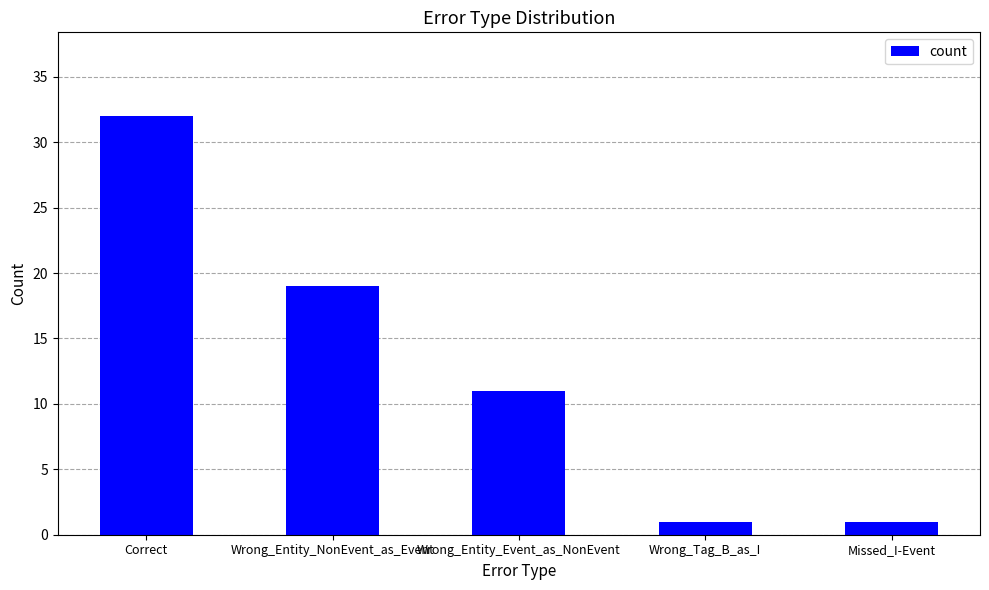

Approximately how many times larger is the value at Wrong_Tag_B_as_I compared to Missed_I-Event?

1.0